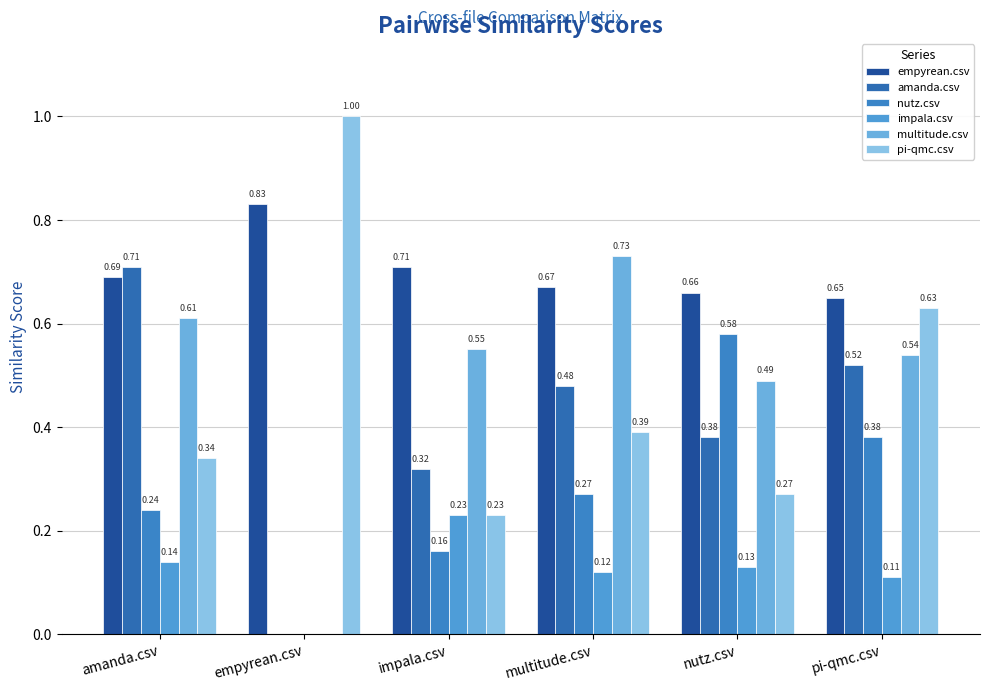

Which label corresponds to the smallest value in the chart?

empyrean.csv